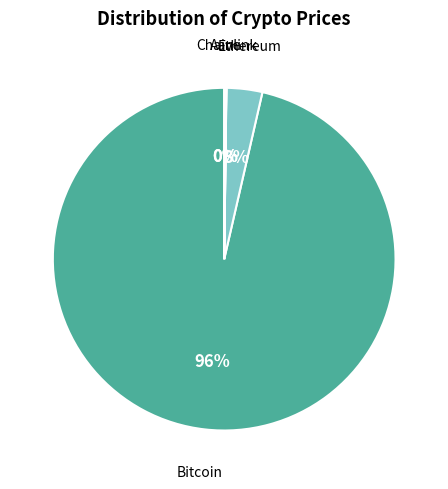

How many segments does this pie chart have?

4